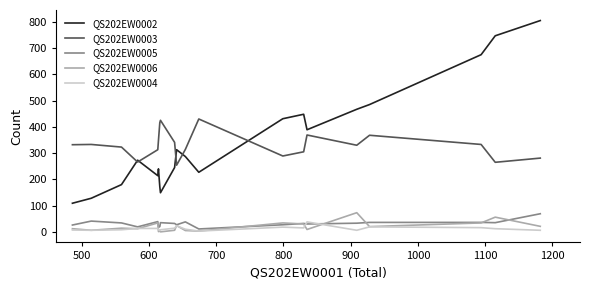

True or false: QS202EW0006 and QS202EW0003 cross at least once.

False